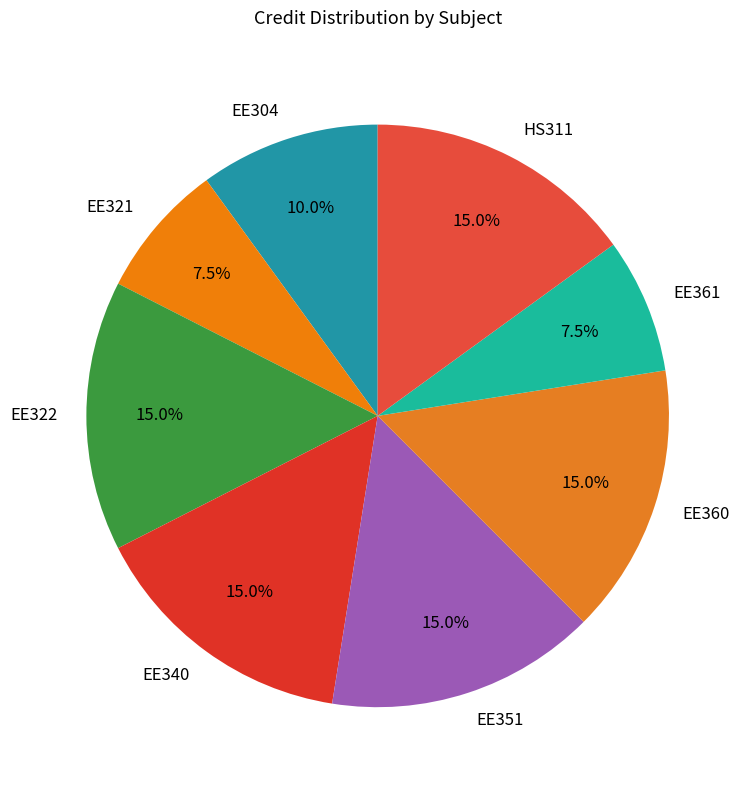

To the nearest percent, what is the difference between the largest and smallest slice percentages?

8%